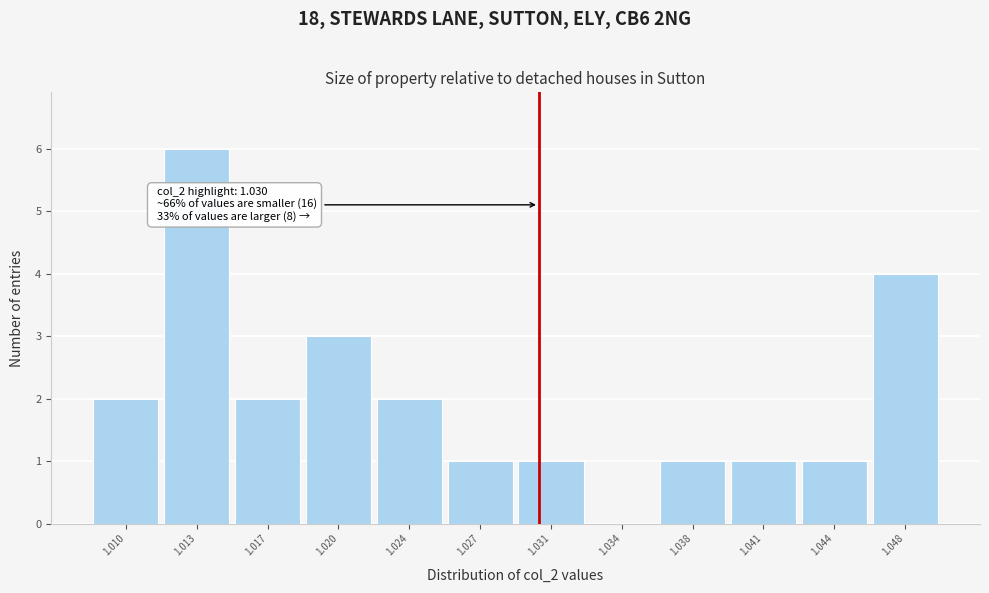

Reading right to left, transcribe all the data shown in this chart.

1.048=4	1.044=1	1.041=1	1.038=1	1.034=0	1.031=1	1.027=1	1.024=2	1.020=3	1.017=2	1.013=6	1.010=2